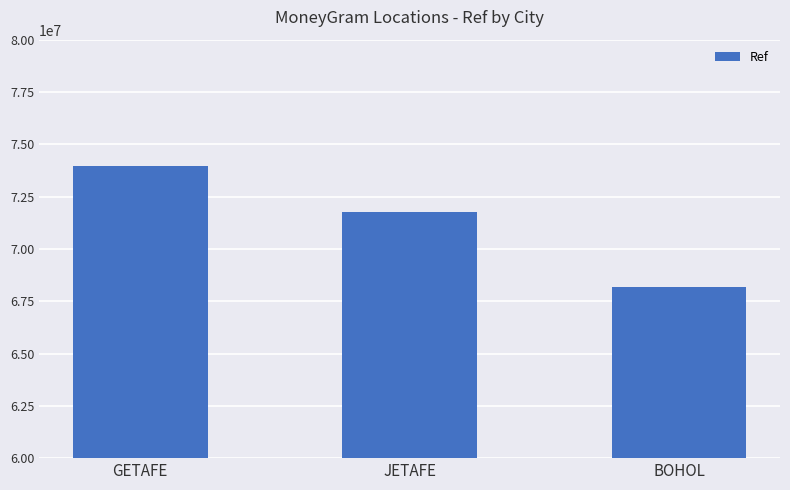

Reading left to right, list all the values displayed in this chart.

GETAFE=73950925	JETAFE=71739902	BOHOL=68174619